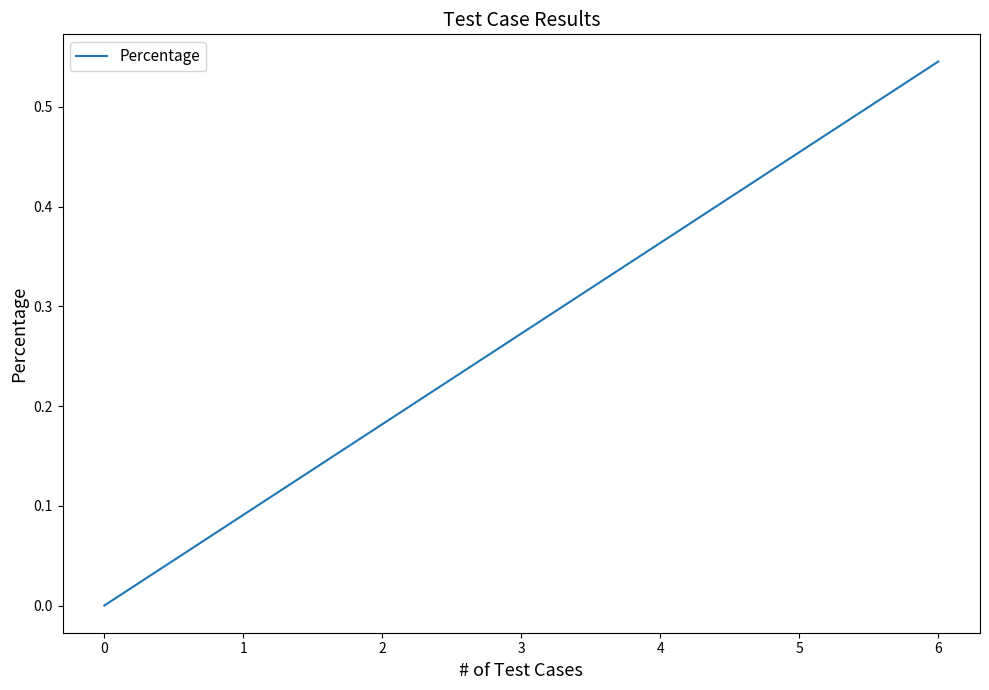

How many data points are above 0?

2